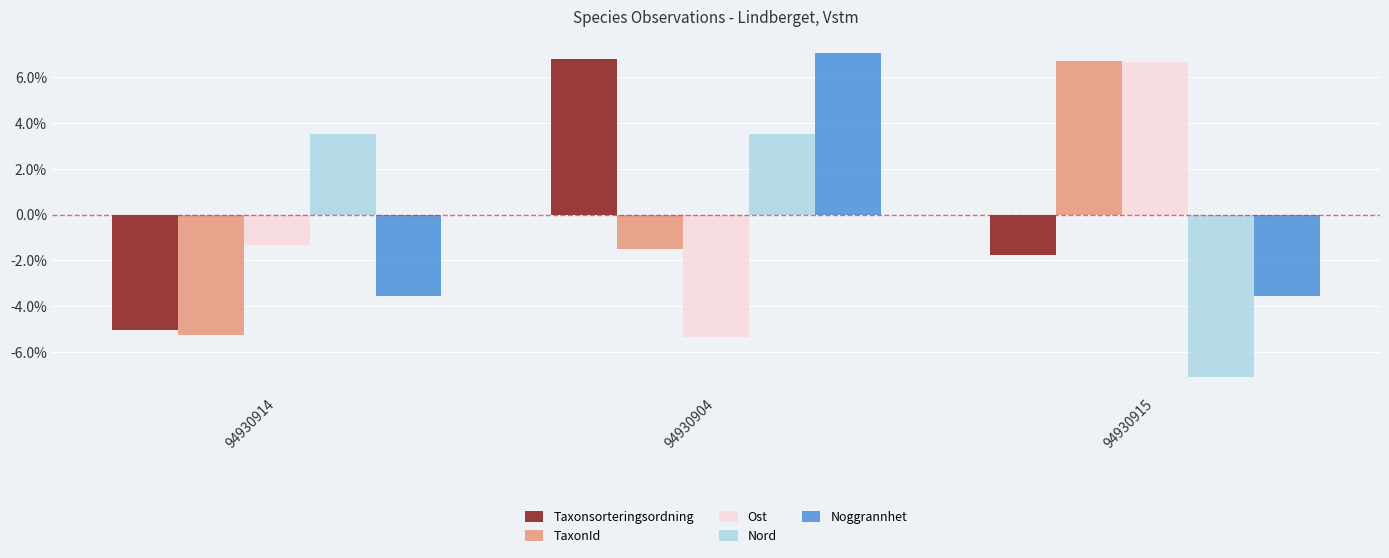

What are all the series names shown in the legend?

Taxonsorteringsordning, TaxonId, Ost, Nord, Noggrannhet